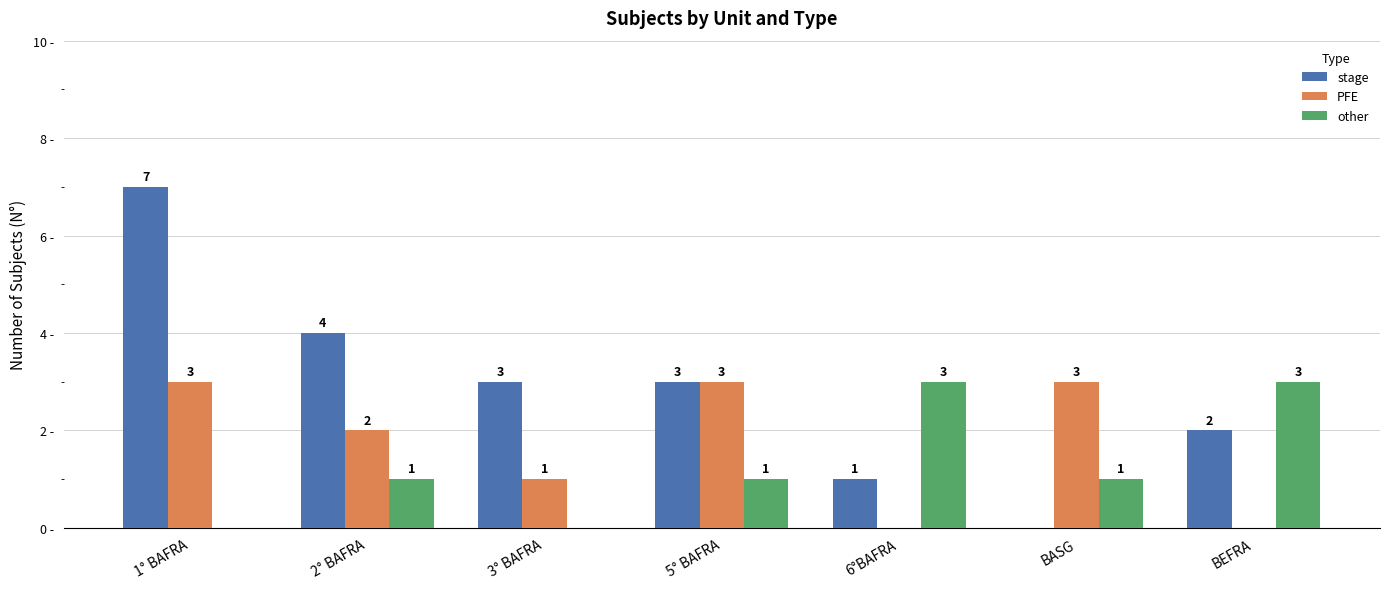

At which category is the sum across all series the highest?

1° BAFRA